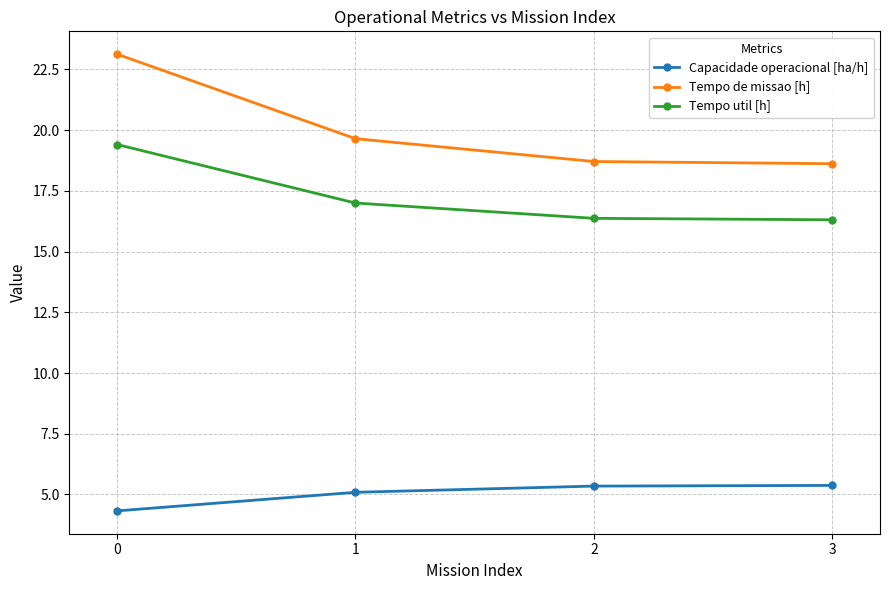

What is the value of the Tempo de missao [h] point at the 1st from the left?

23.1